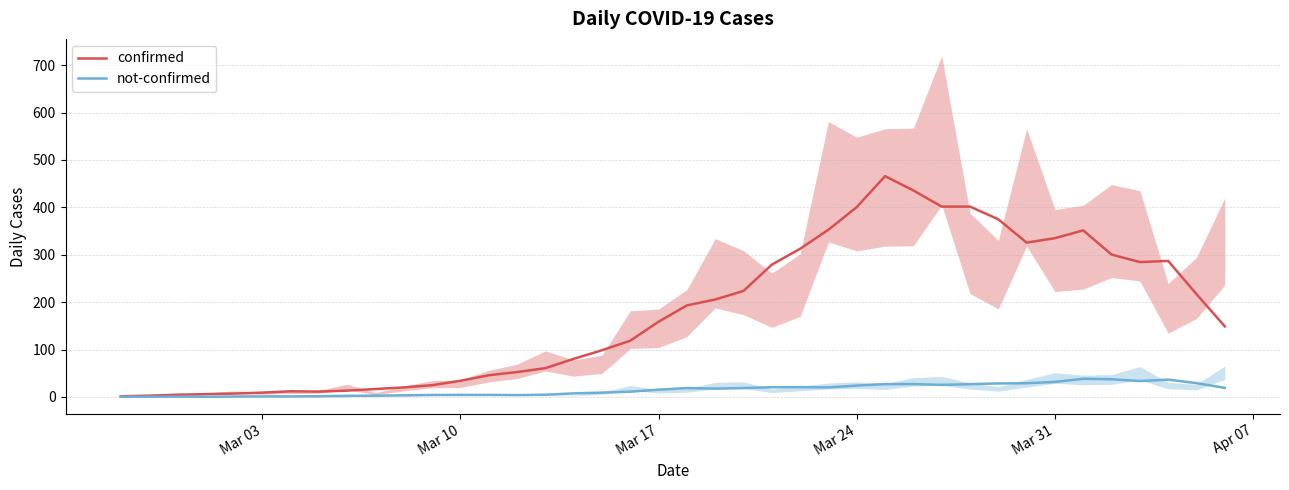

What are all the series names shown in the legend?

confirmed, not-confirmed